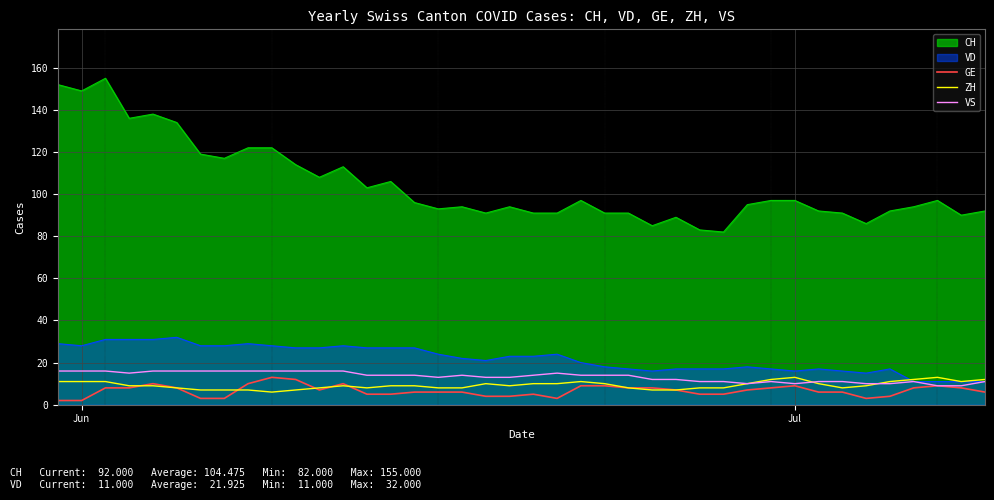

Which series has the widest spread of values?

CH